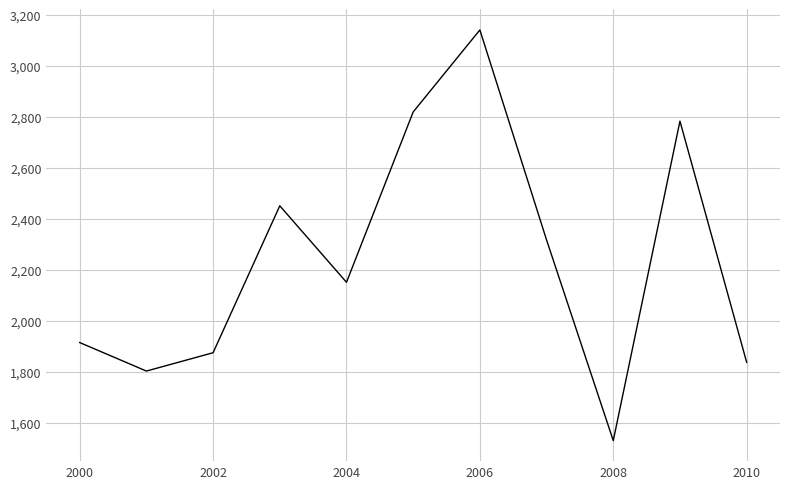

What is the difference between the maximum and minimum values?

1609.6